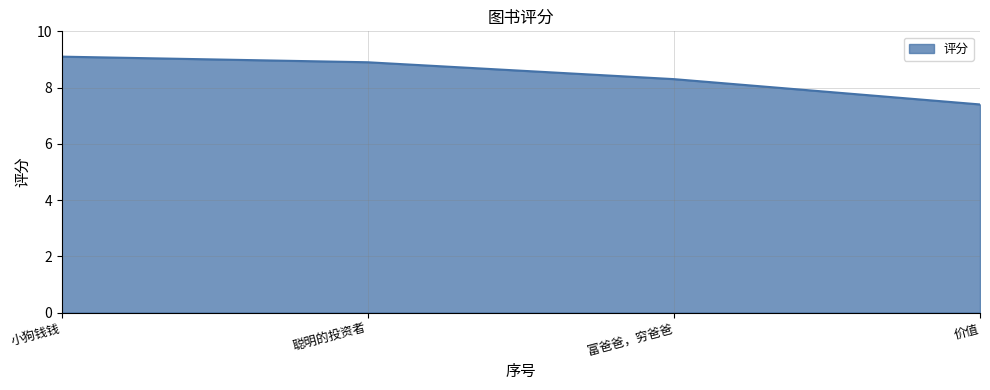

What value does the data have at 聪明的投资者?

8.9